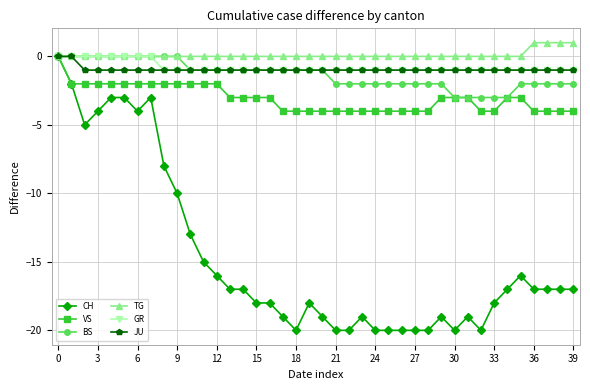

Which series has the largest range (max minus min)?

CH